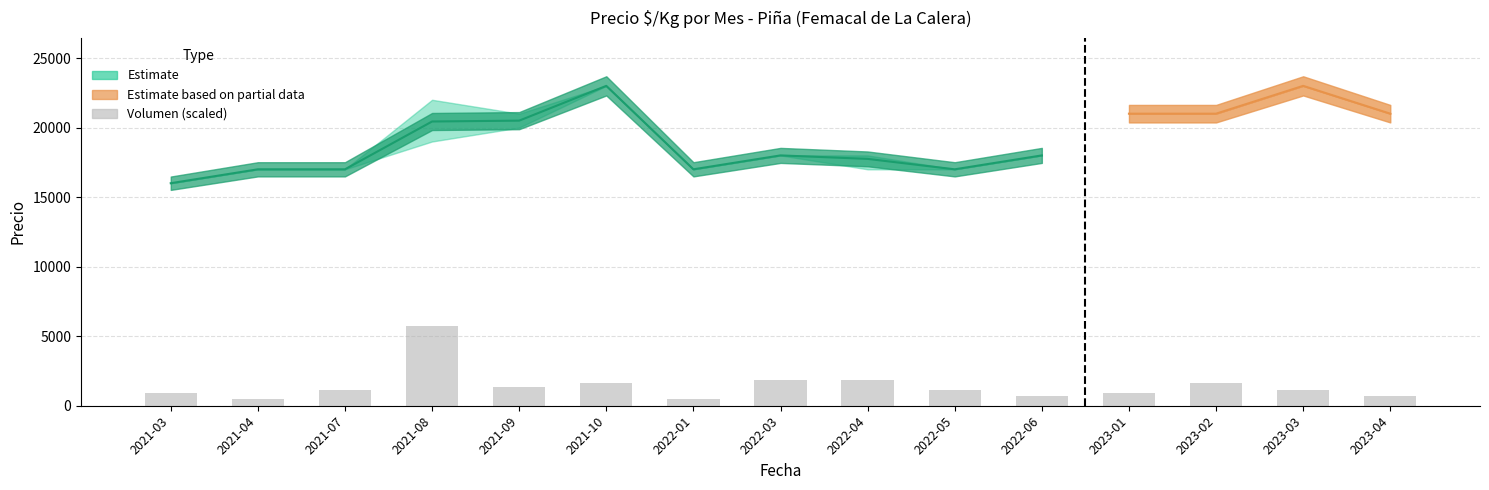

What is the change in value from 2022-01 to 2023-02?

+1098.9